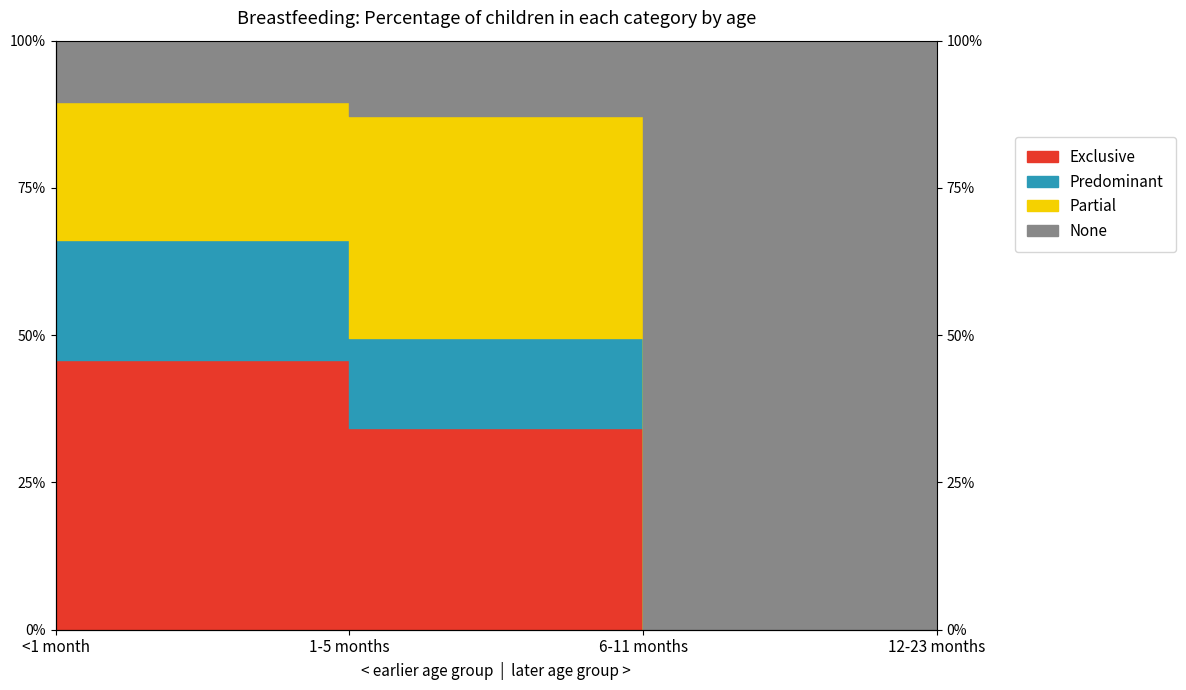

What position from the right is 1-5 months?

3